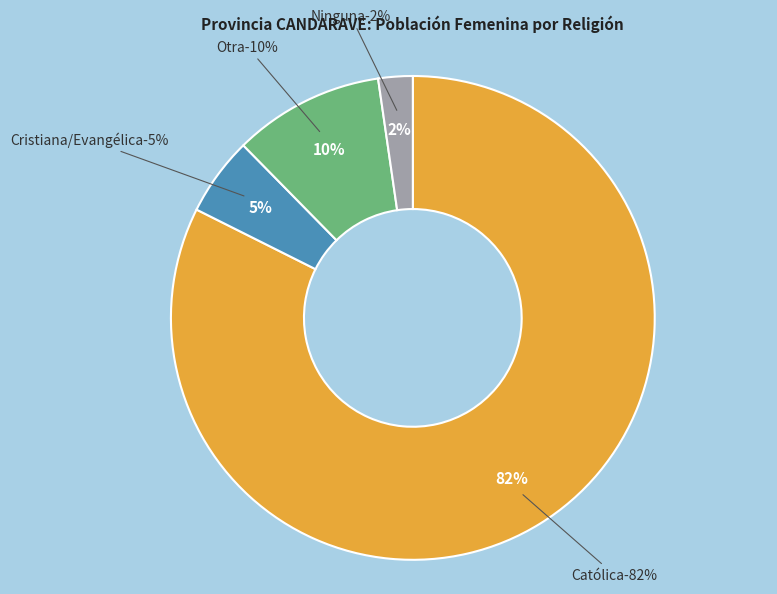

What percentage is NOT represented by Otra?

89.9%